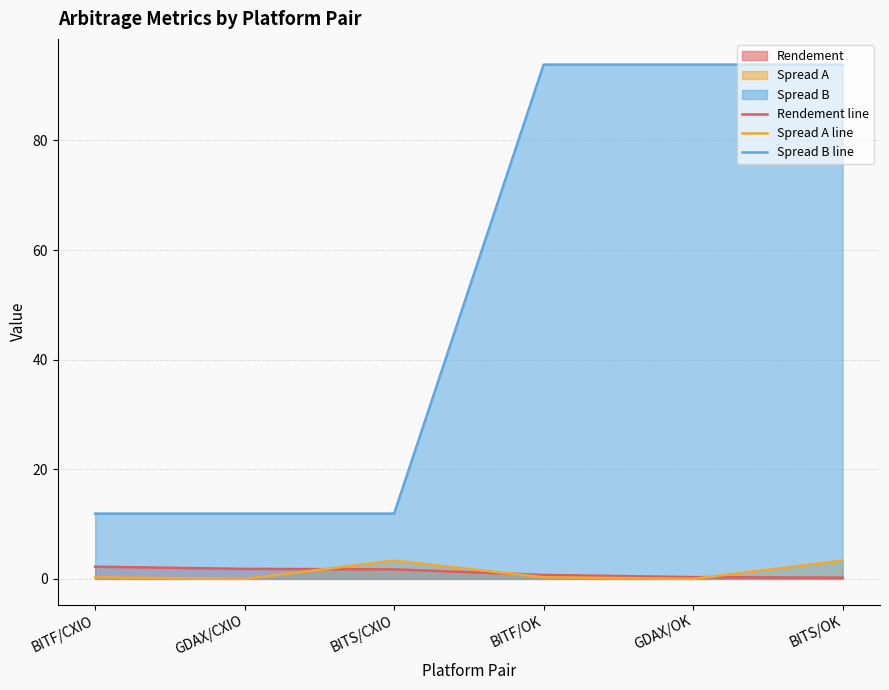

What is the maximum value for Spread B line?

93.8